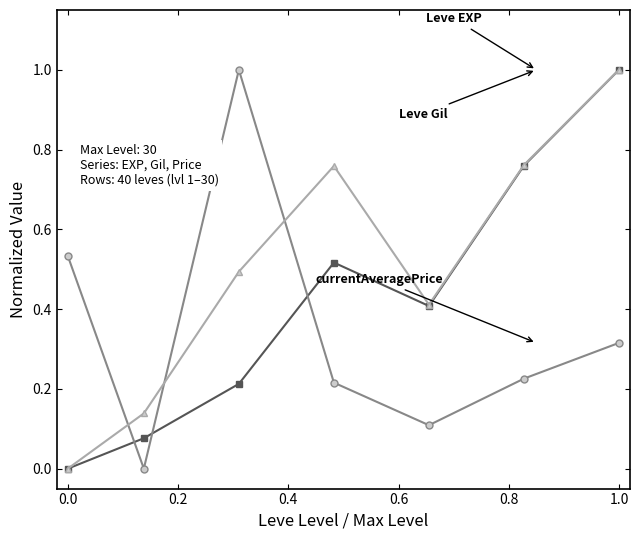

How many distinct data groups are displayed?

3